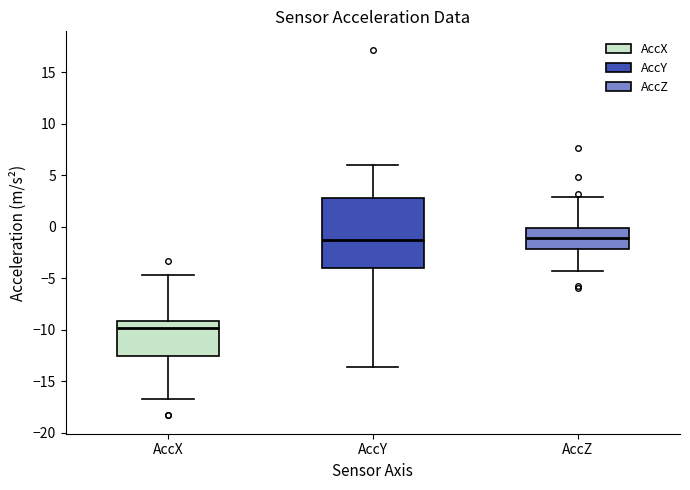

Reading left to right, read every box against the y-axis: the position of its median line, the range the box covers, and the ends of its whiskers. The values are not printed on the chart, so give them approximately, as read against the axis.

AccX: median -10.0, box -12.5 to -9.0, whiskers -16.5 to -4.5
AccY: median -1.5, box -4.0 to 3.0, whiskers -13.5 to 6.0
AccZ: median -1.0, box -2.0 to 0.0, whiskers -4.5 to 3.0